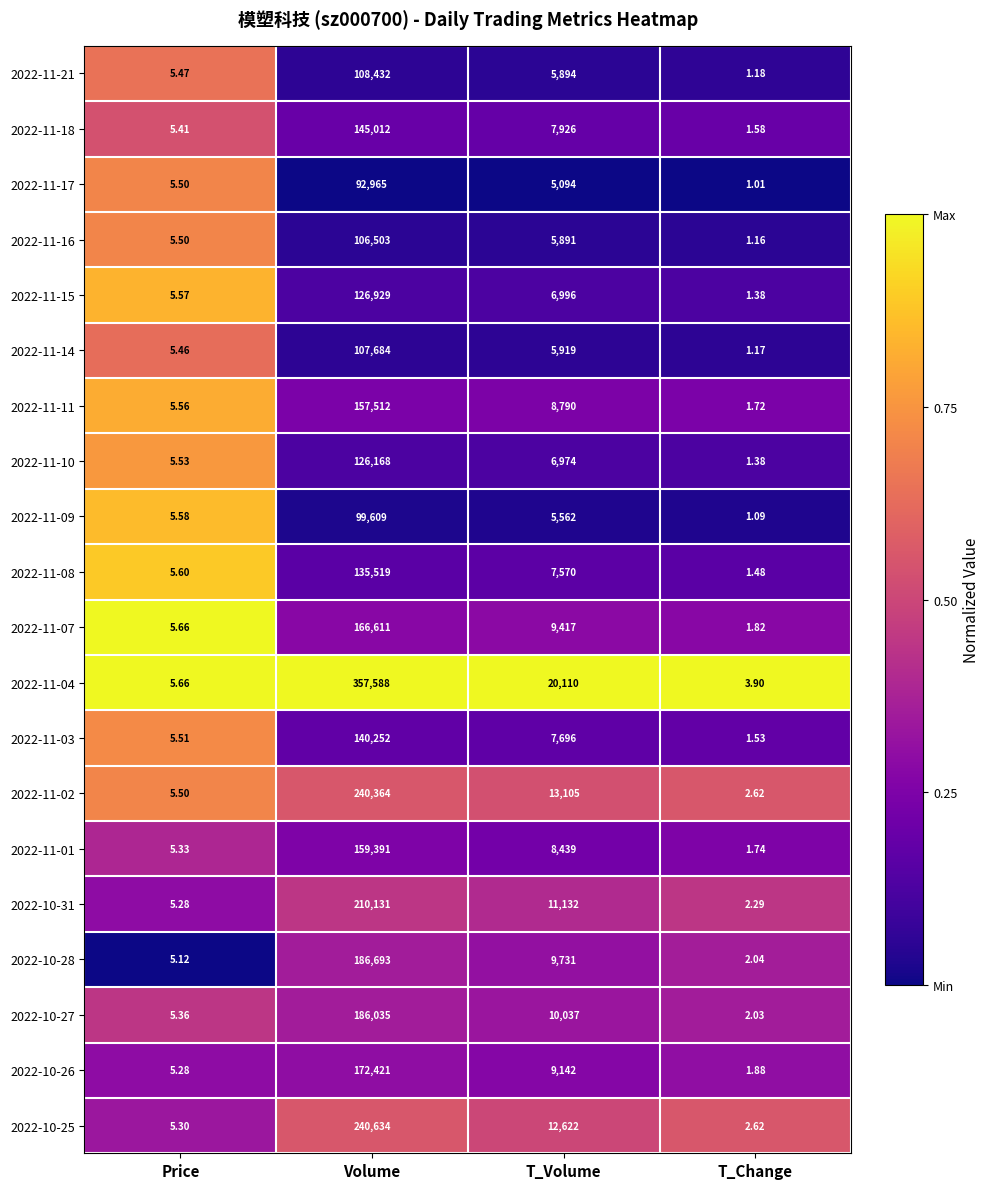

At T_Volume, list the series in order from largest to smallest.

2022-11-04, 2022-11-02, 2022-10-25, 2022-10-31, 2022-10-27, 2022-10-28, 2022-11-07, 2022-10-26, 2022-11-11, 2022-11-01, 2022-11-18, 2022-11-03, 2022-11-08, 2022-11-15, 2022-11-10, 2022-11-14, 2022-11-21, 2022-11-16, 2022-11-09, 2022-11-17